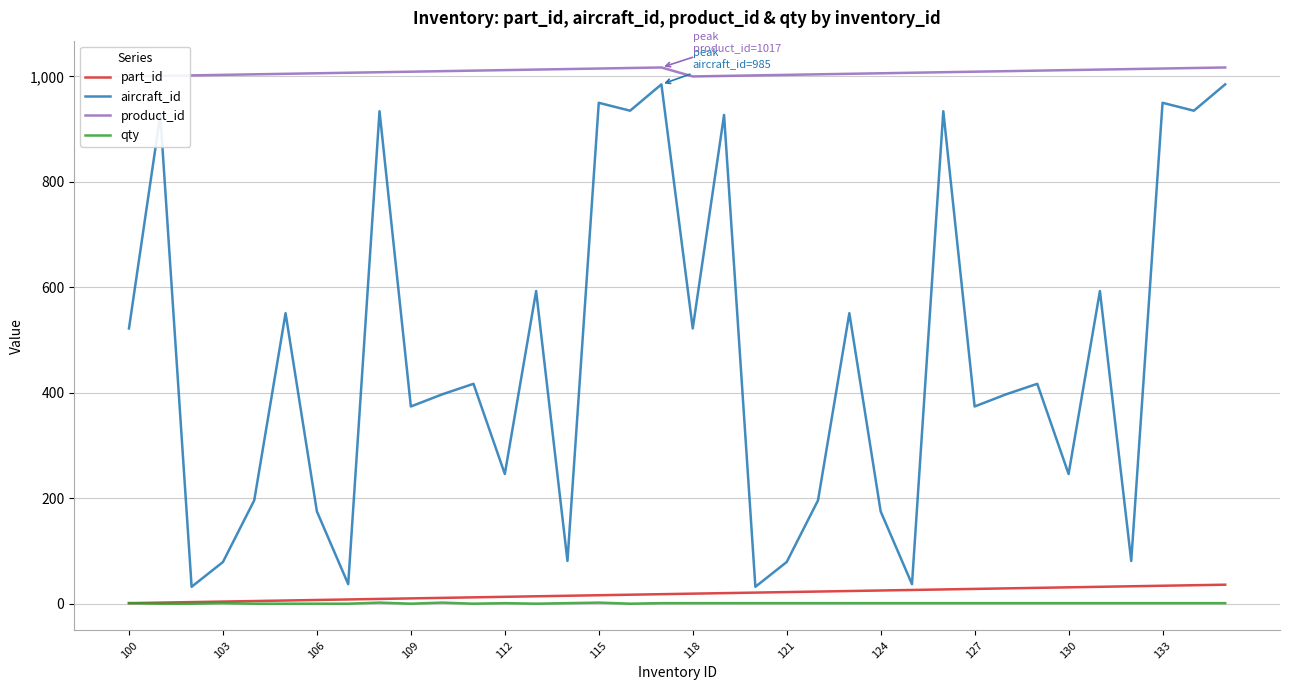

At which label does part_id reach its minimum?

100